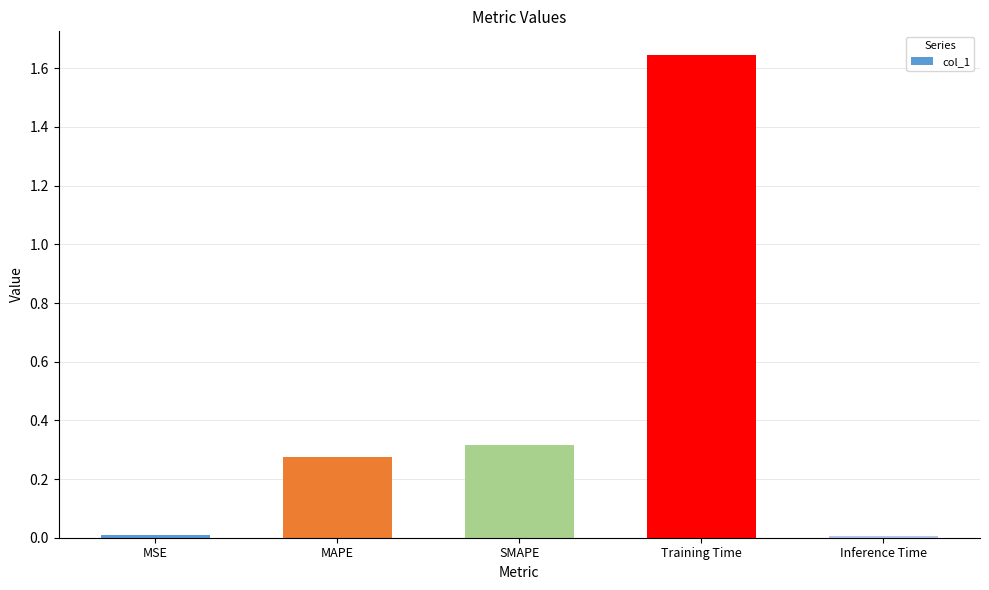

Which label corresponds to the largest value in the chart?

Training Time